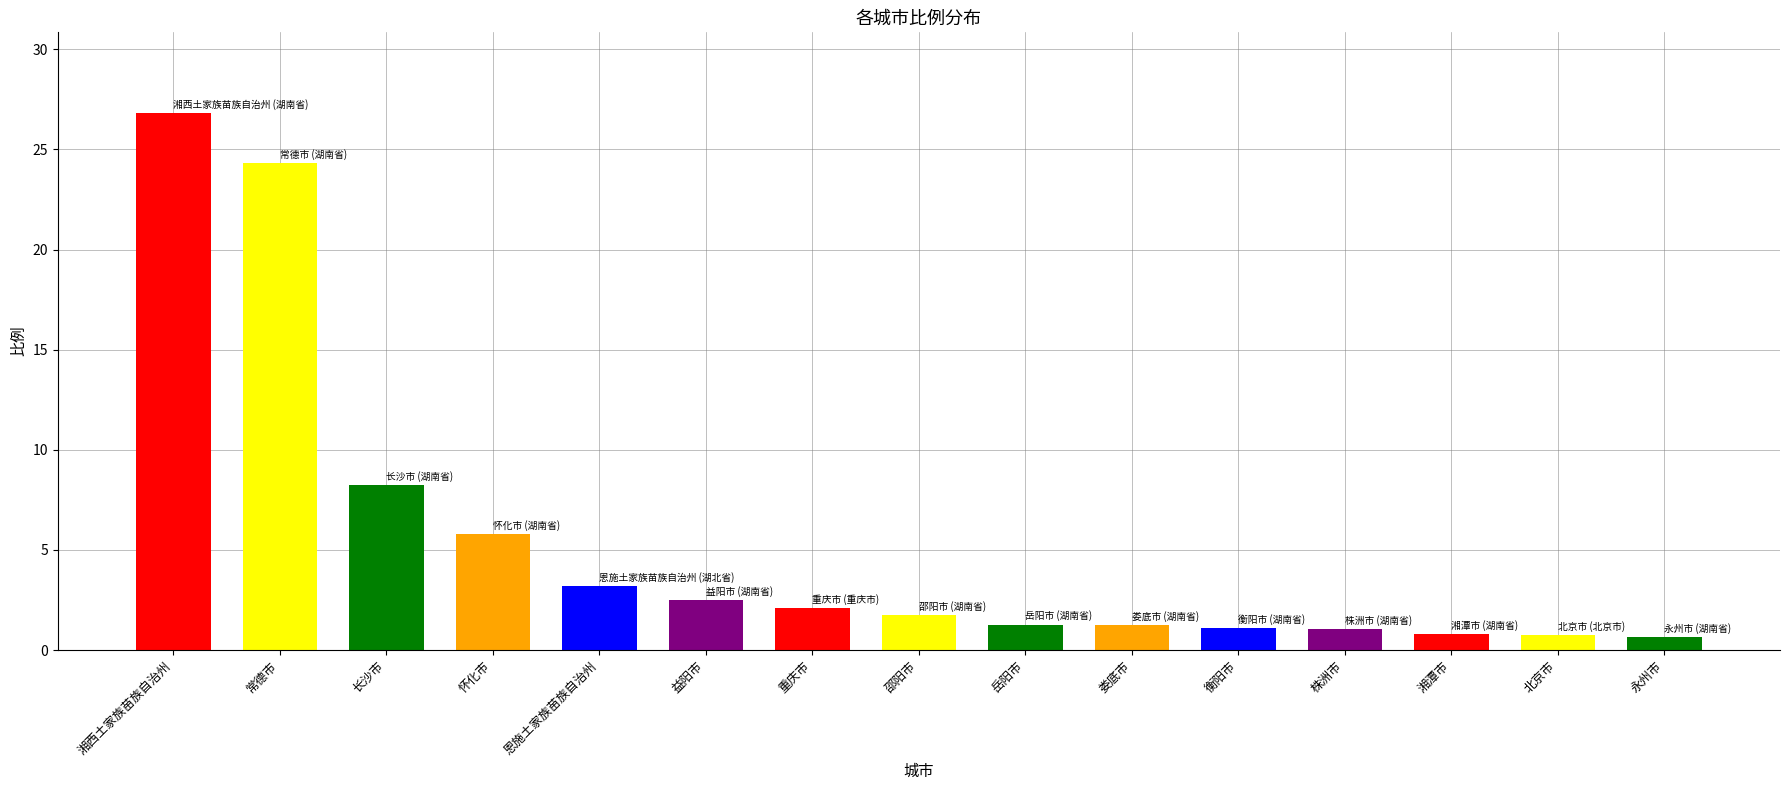

What is the difference between the values at 岳阳市 and 长沙市?

7.0